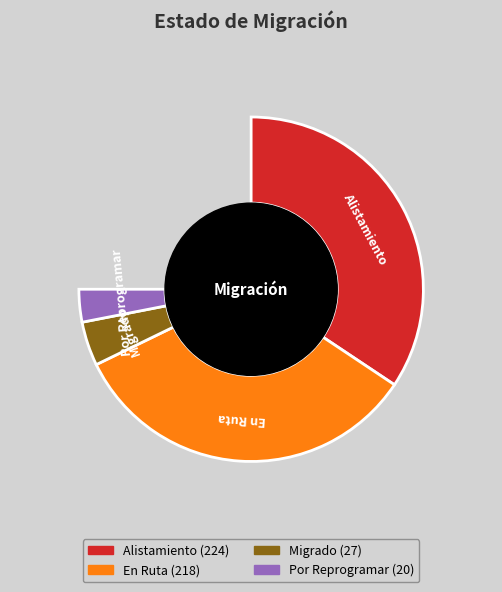

Rank the categories by value from lowest to highest.

Por Reprogramar, Migrado, En Ruta, Alistamiento